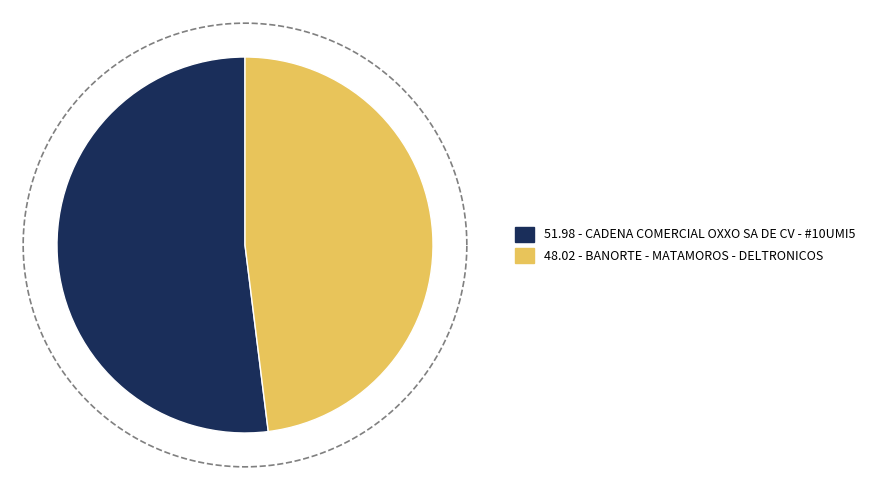

Approximately how many times larger is the value at CADENA COMERCIAL OXXO SA DE CV - #10UMI5 compared to BANORTE - MATAMOROS - DELTRONICOS?

1.1